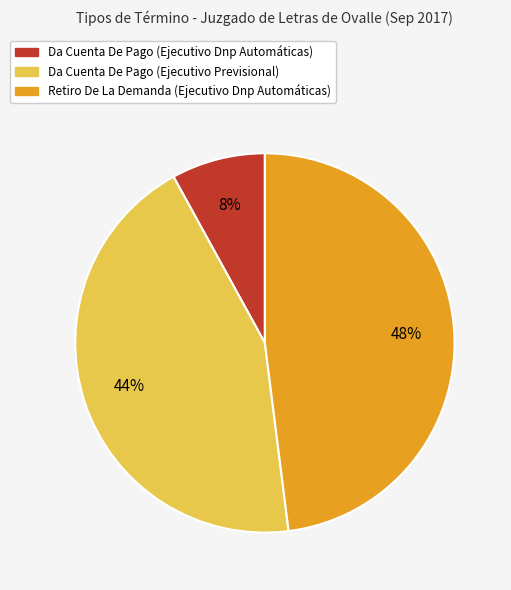

Do Da Cuenta De Pago (Ejecutivo Previsional) and Retiro De La Demanda (Ejecutivo Dnp Automáticas) together represent more than half of the pie?

Yes